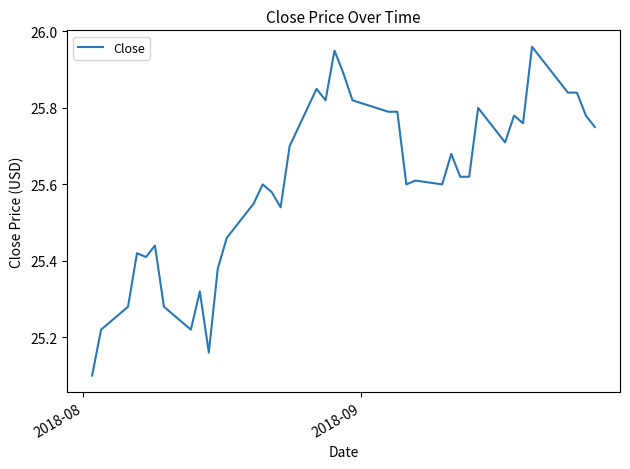

Count the number of data series in this chart.

1